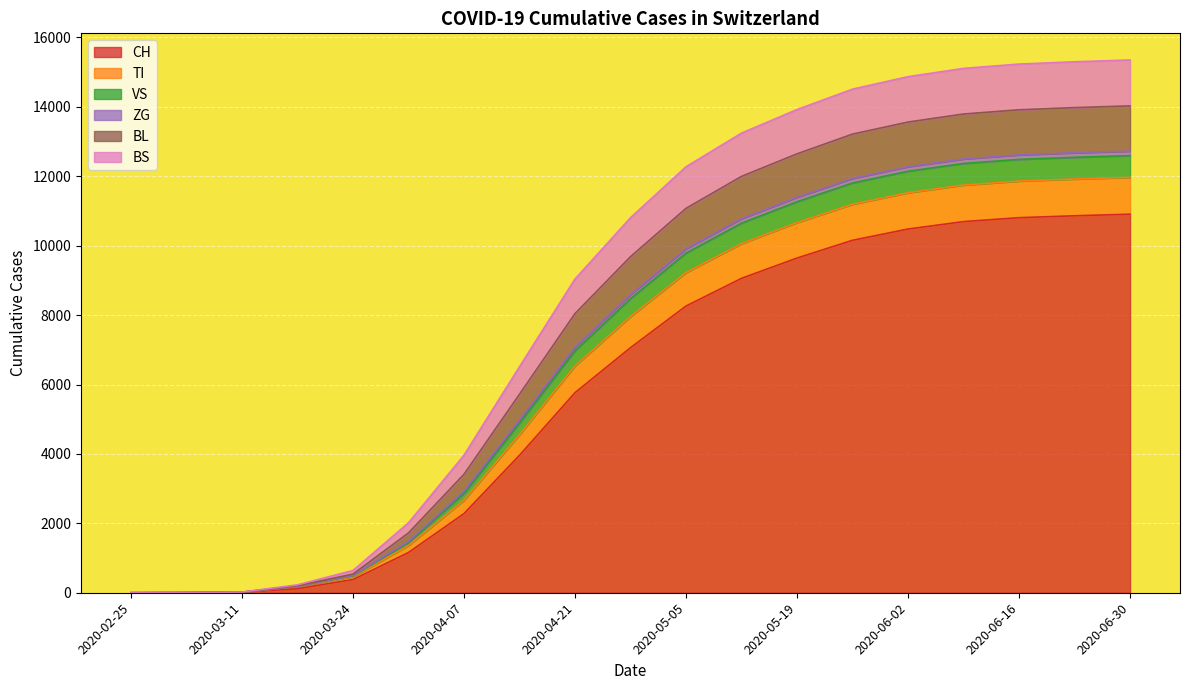

True or false: TI and VS cross at least once.

False